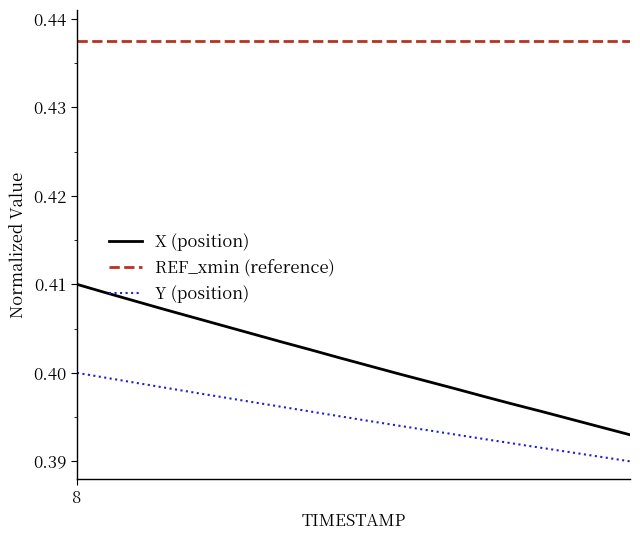

Rank the series by their maximum value, from lowest to highest.

Y (position), X (position), REF_xmin (reference)